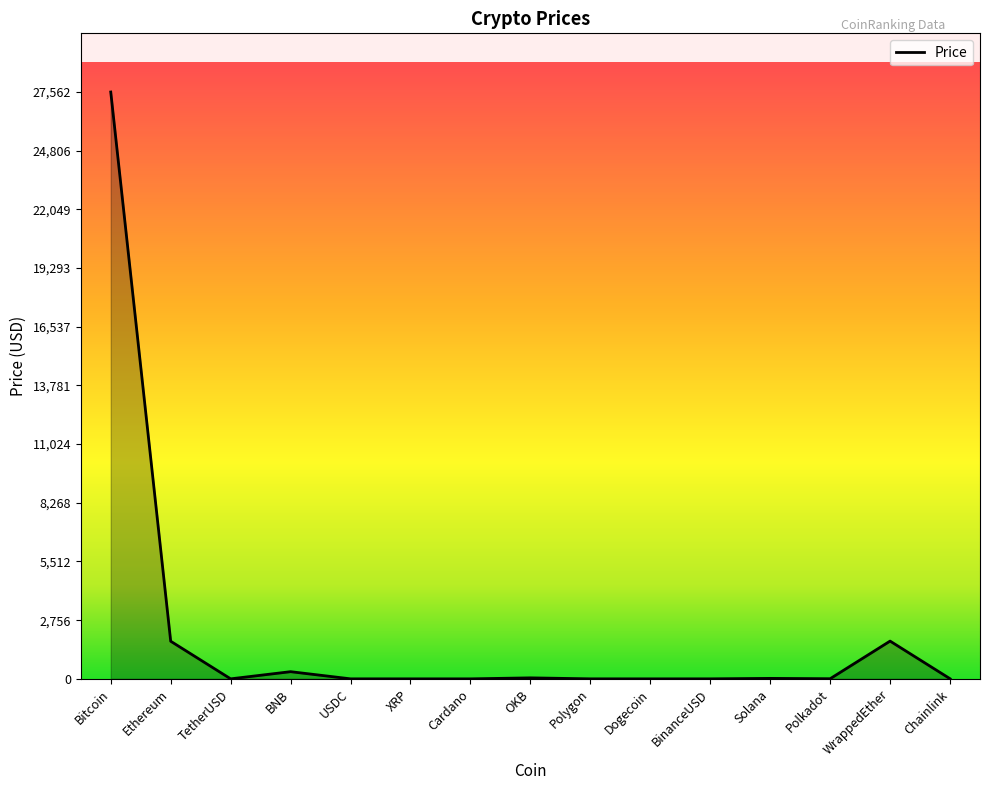

What is the difference between the maximum and minimum values?

27562.3